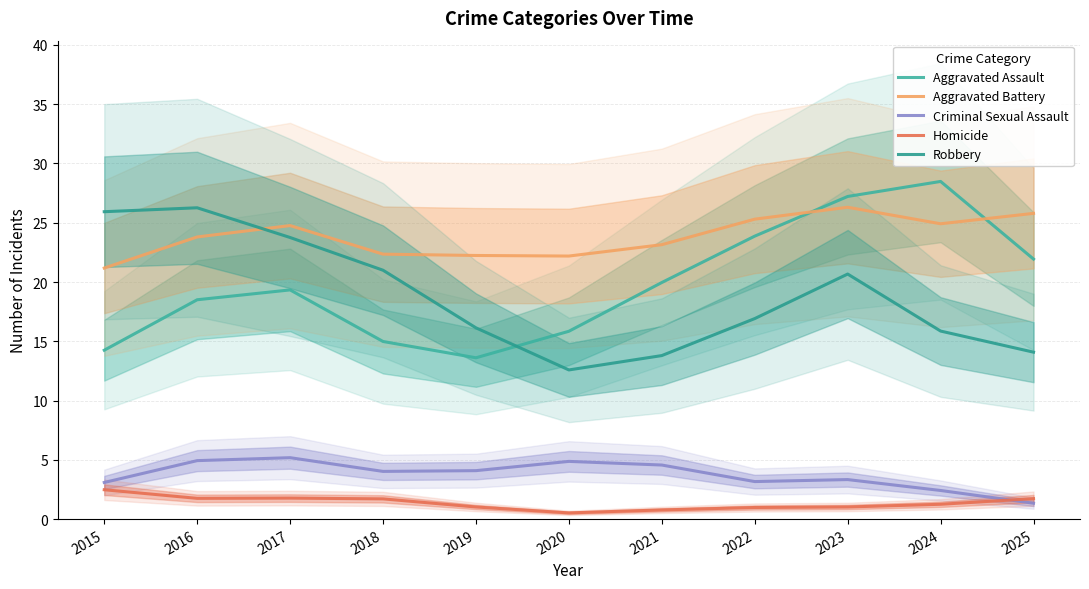

At which label is Robbery closest to 19?

2023